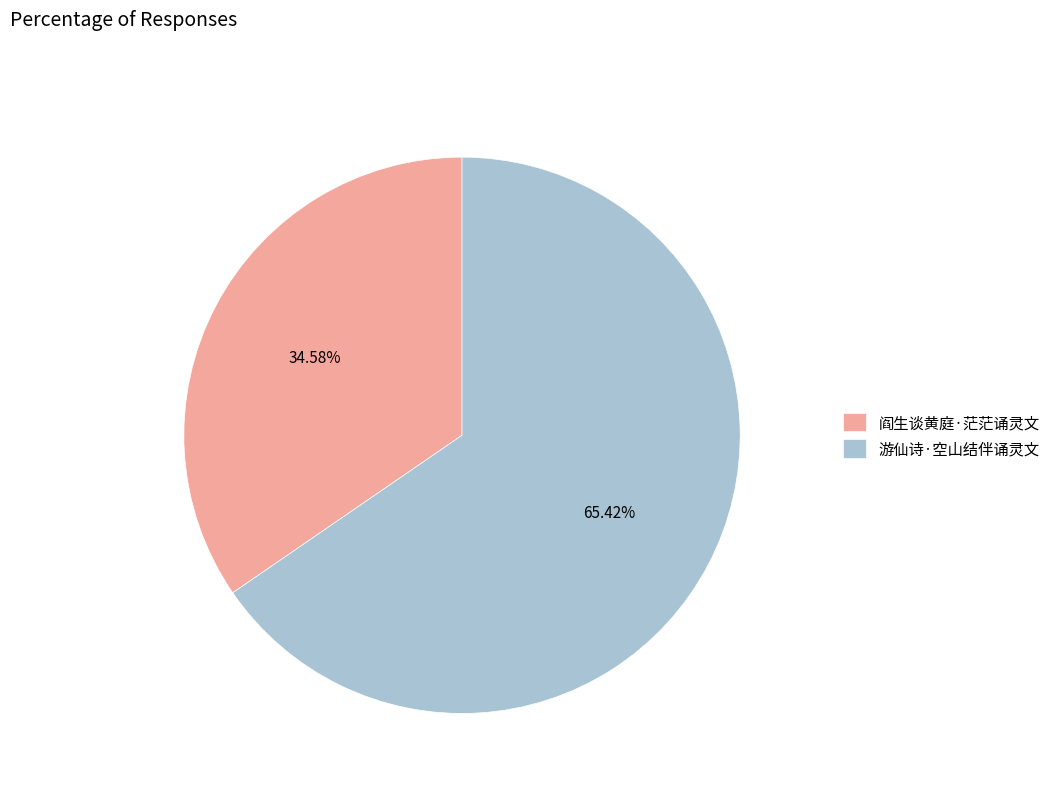

To the nearest percent, what is the difference between the 阎生谈黄庭·茫茫诵灵文 and 游仙诗·空山结伴诵灵文 slice percentages?

31%